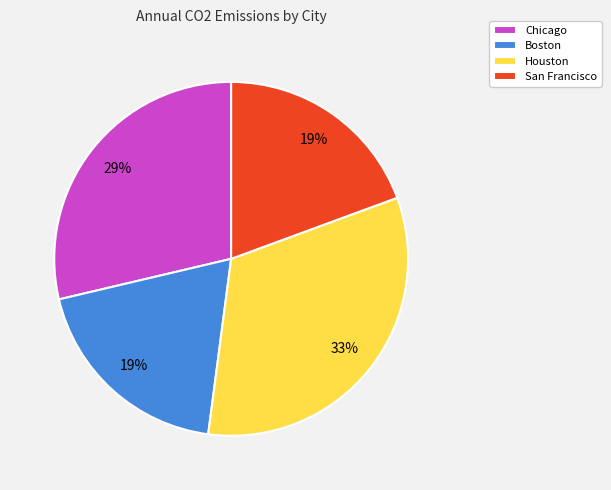

True or false: Chicago accounts for 29% of the total.

True